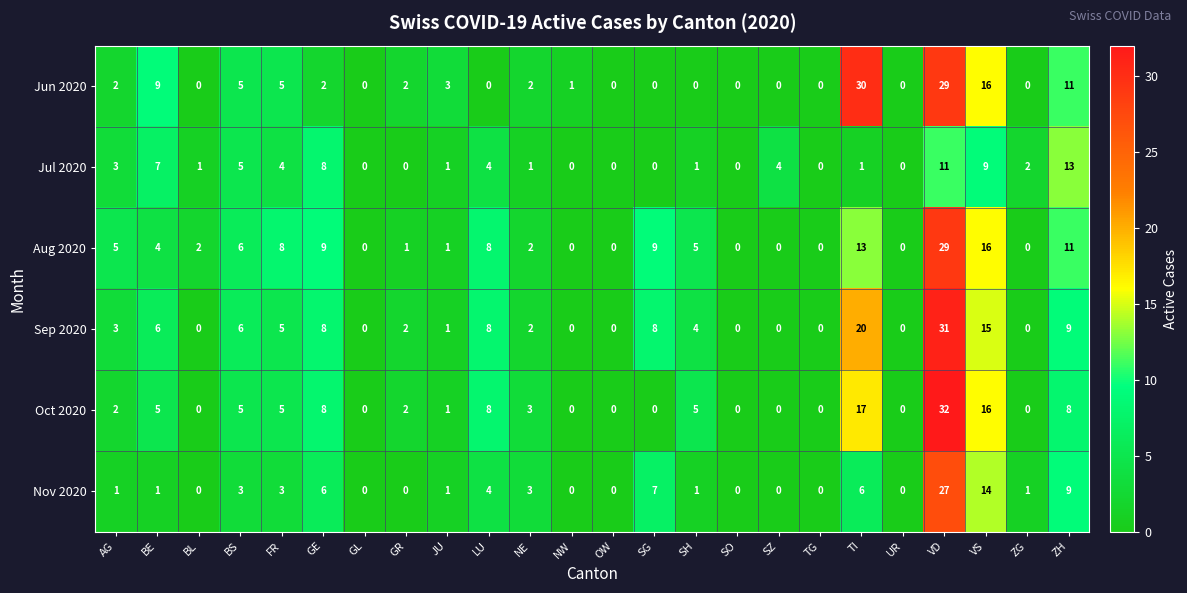

At which label does Jul 2020 first exceed 1?

AG